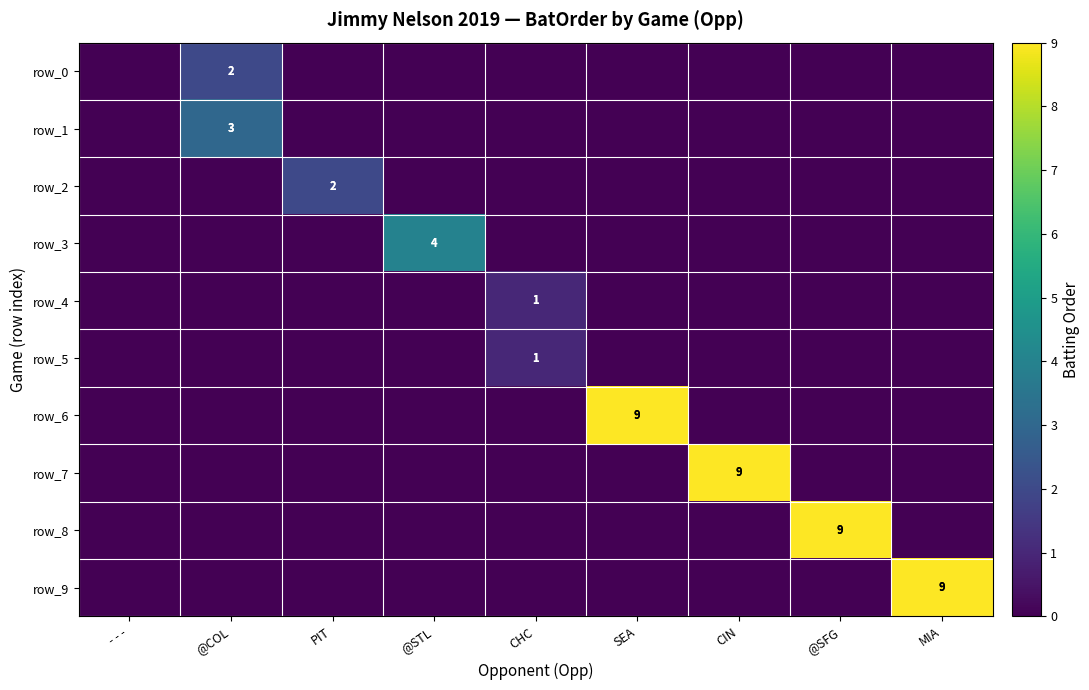

Reading right to left, extract all data points from this chart.

row_0: 0	0	0	0	0	0	0	2	0
row_1: 0	0	0	0	0	0	0	3	0
row_2: 0	0	0	0	0	0	2	0	0
row_3: 0	0	0	0	0	4	0	0	0
row_4: 0	0	0	0	1	0	0	0	0
row_5: 0	0	0	0	1	0	0	0	0
row_6: 0	0	0	9	0	0	0	0	0
row_7: 0	0	9	0	0	0	0	0	0
row_8: 0	9	0	0	0	0	0	0	0
row_9: 9	0	0	0	0	0	0	0	0